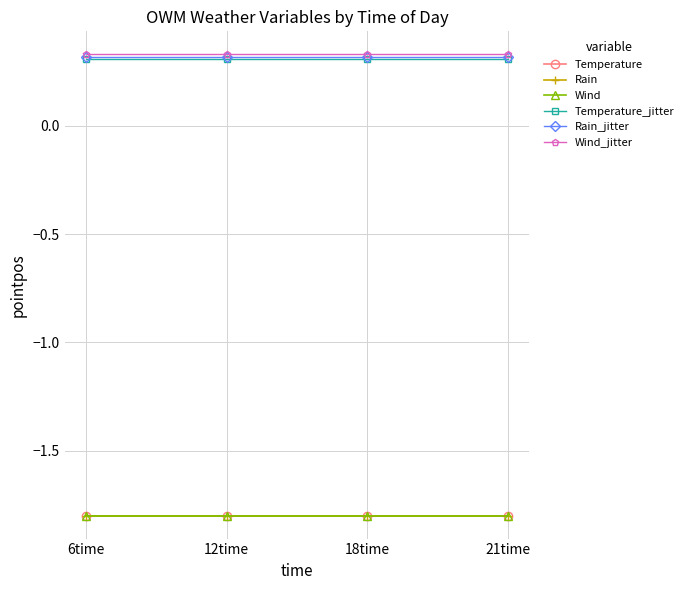

How many lines are shown in the chart?

6